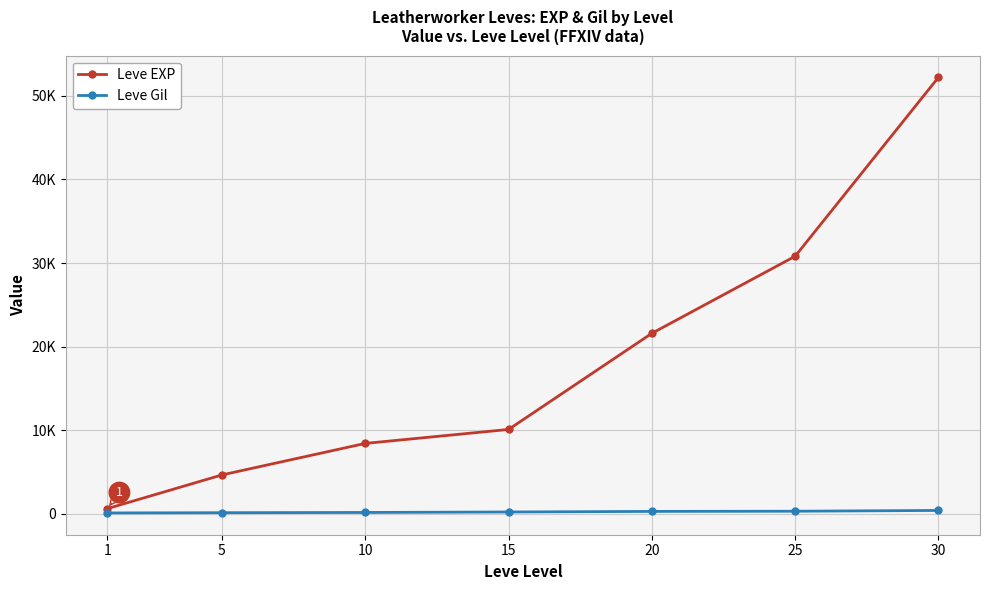

What are all the series names shown in the legend?

Leve EXP, Leve Gil